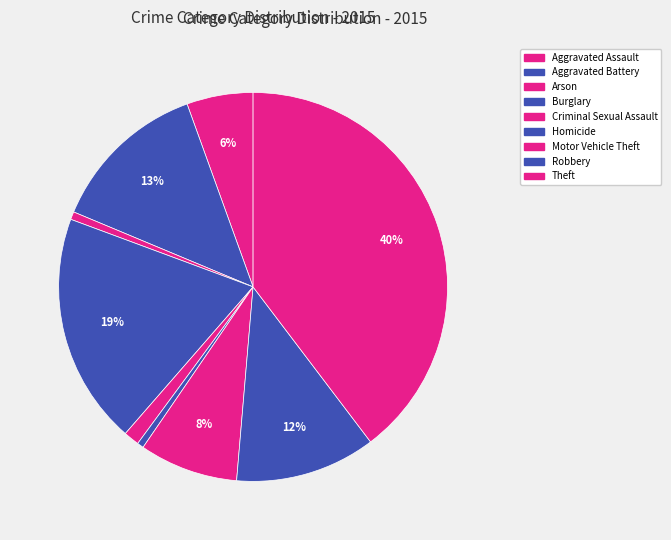

Count the number of slices in the pie.

9